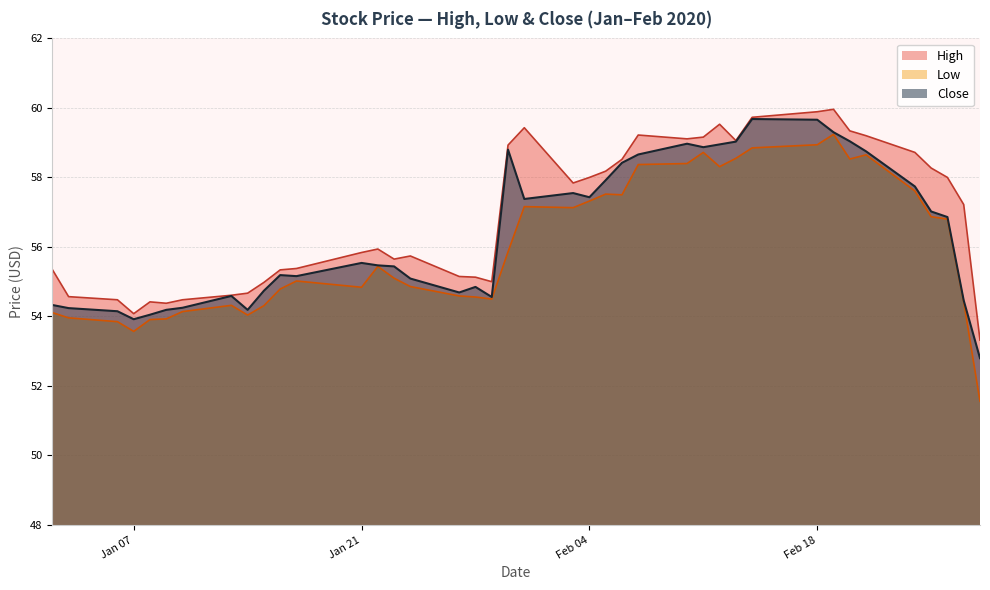

What is the difference between the maximum and second lowest values in the Close series?

5.8